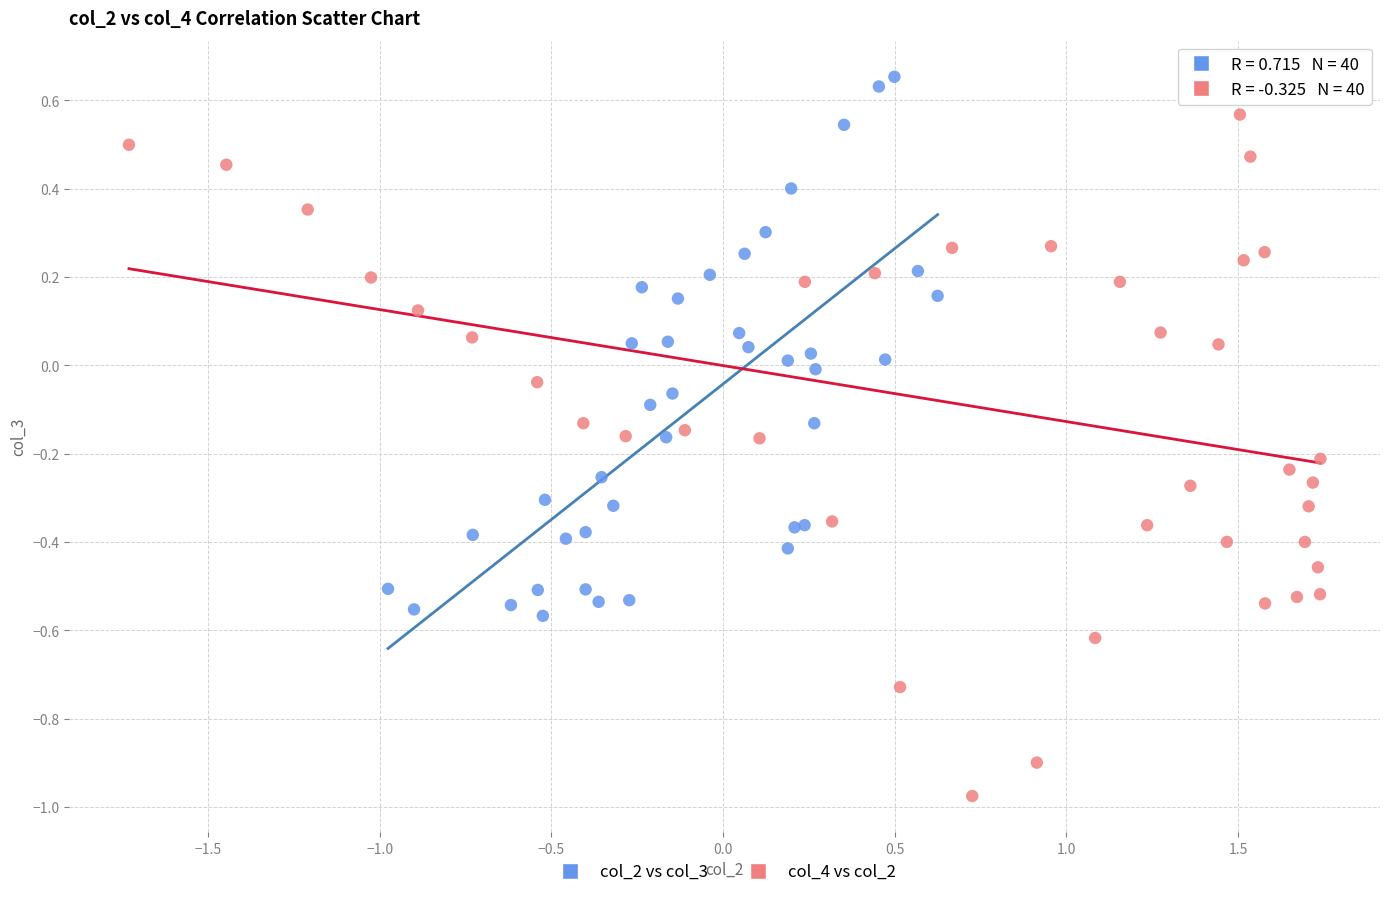

Which series reaches the maximum Y coordinate?

col_2 vs col_3